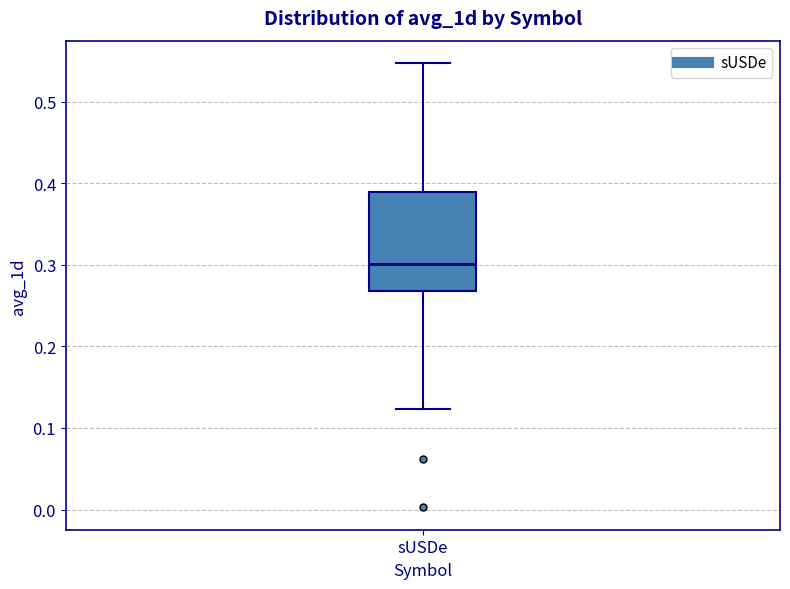

Where is the upper edge of the box for sUSDe on the y-axis? The values are not printed on the chart, so give them approximately, as read against the axis.

0.39